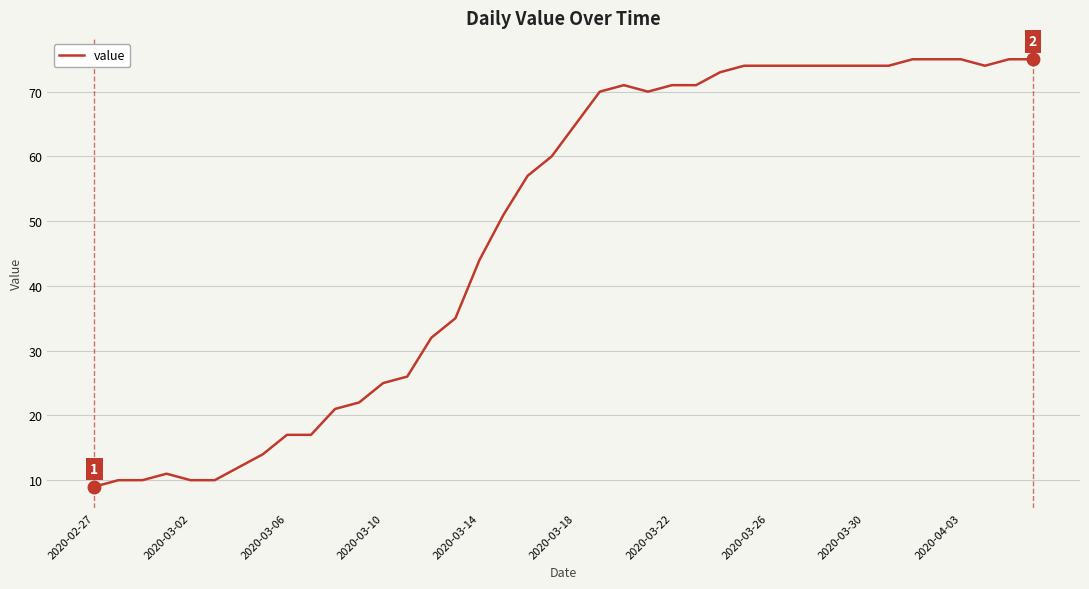

What is the maximum value shown in the chart?

75